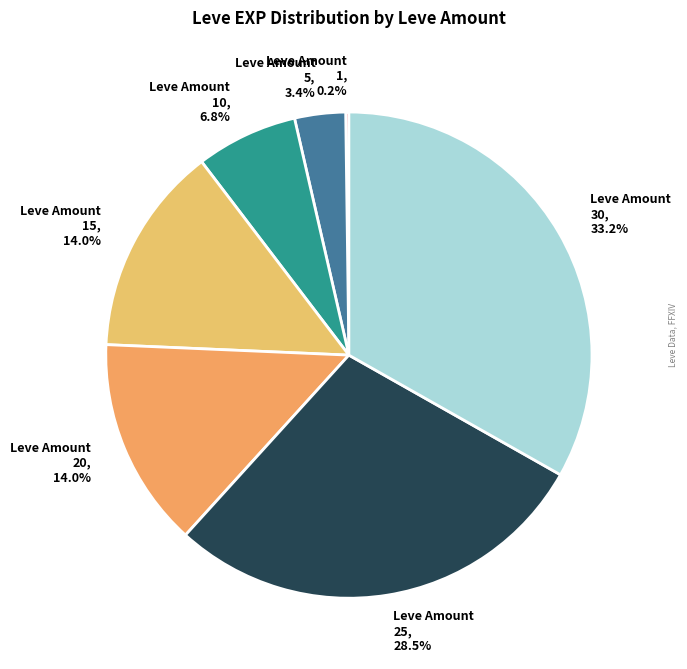

What percentage is NOT represented by Leve Amount 20?

86.0%